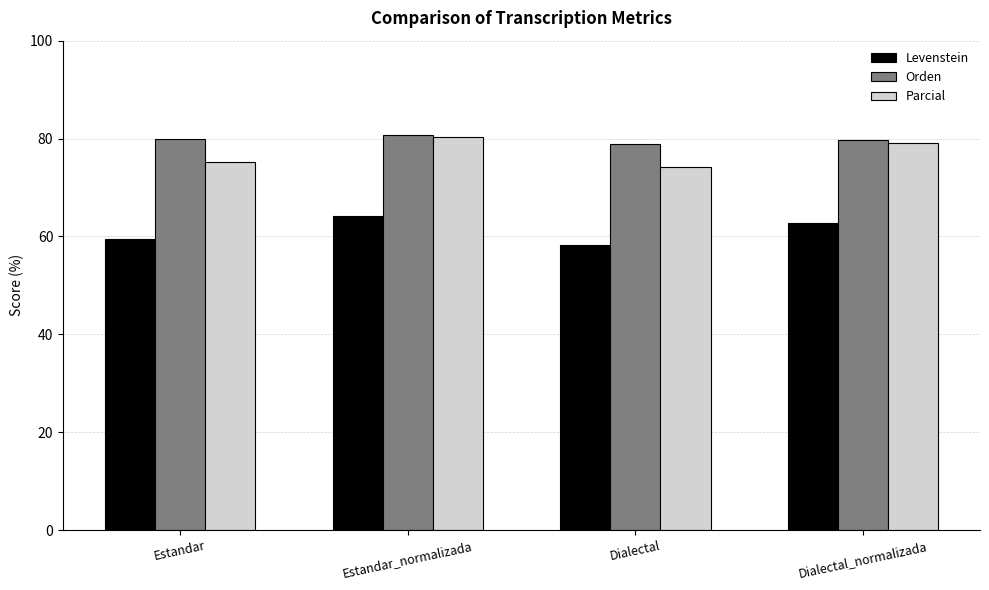

Does the chart contain stacked bars?

No